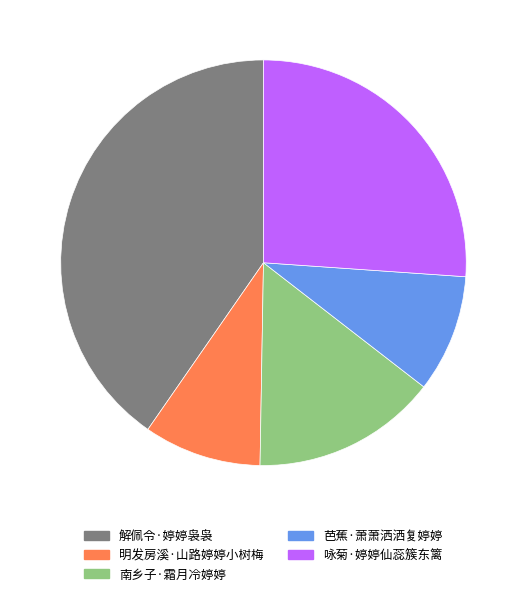

Is there any slice that represents more than half of the pie?

No